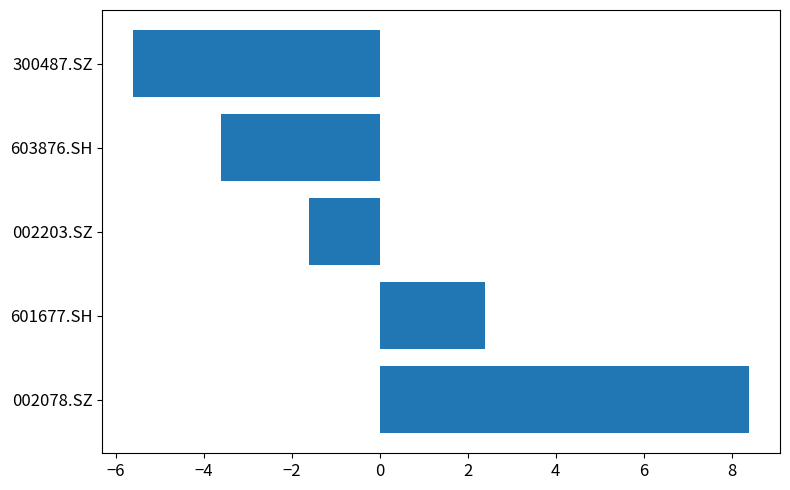

What is the change in value from 601677.SH to 002203.SZ?

-4.0